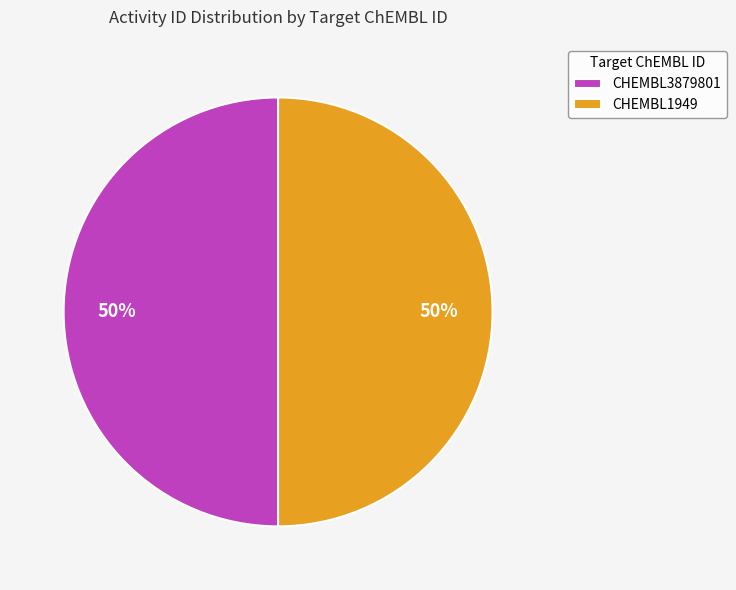

To the nearest percent, what is the combined percentage of CHEMBL3879801 and CHEMBL1949?

100%